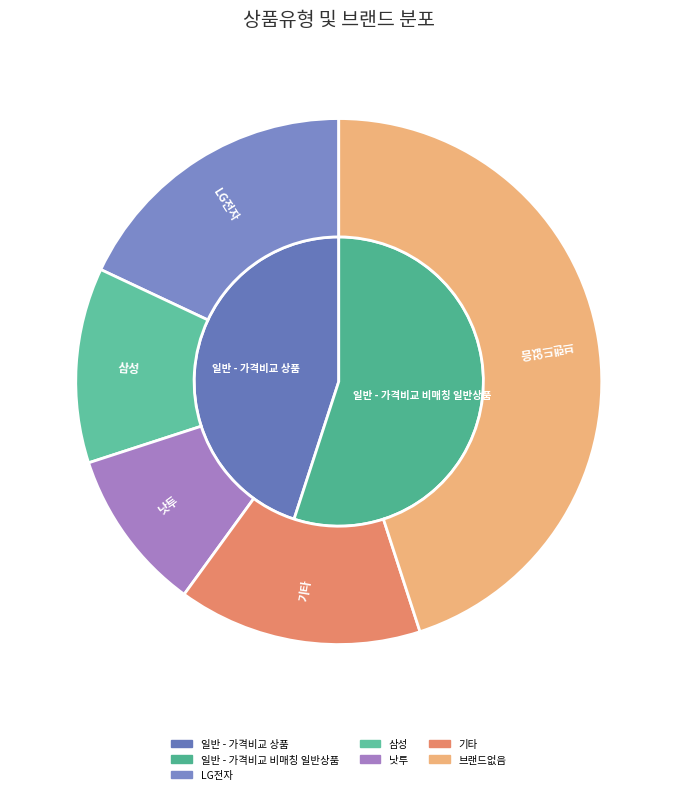

Which has a higher value, 일반 - 가격비교 비매칭 일반상품 or 일반 - 가격비교 상품?

일반 - 가격비교 비매칭 일반상품